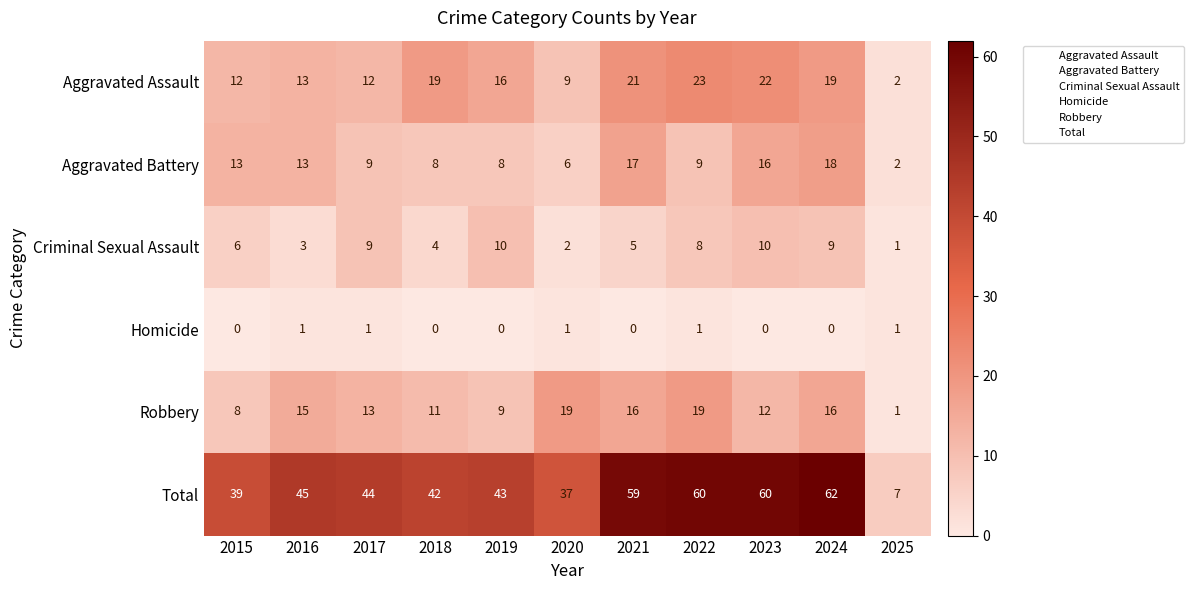

Rank the series at 2019 from highest to lowest value.

Total, Aggravated Assault, Criminal Sexual Assault, Robbery, Aggravated Battery, Homicide